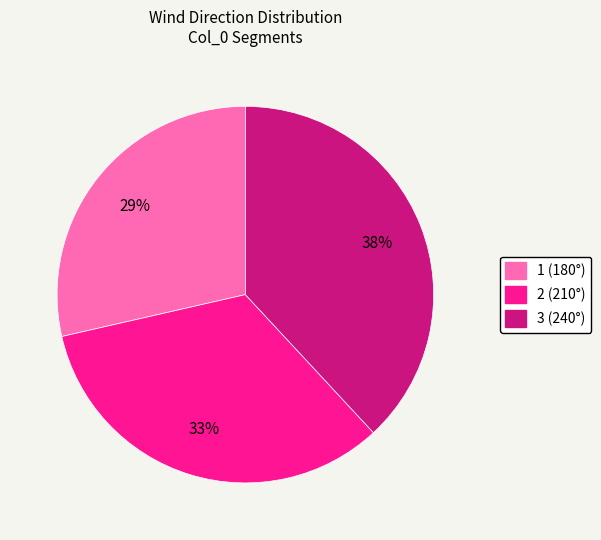

Rank the categories by value from lowest to highest.

1, 2, 3